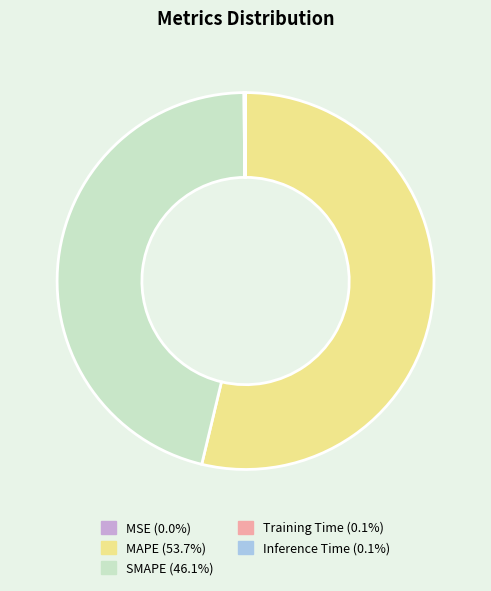

Which slice is the largest?

MAPE